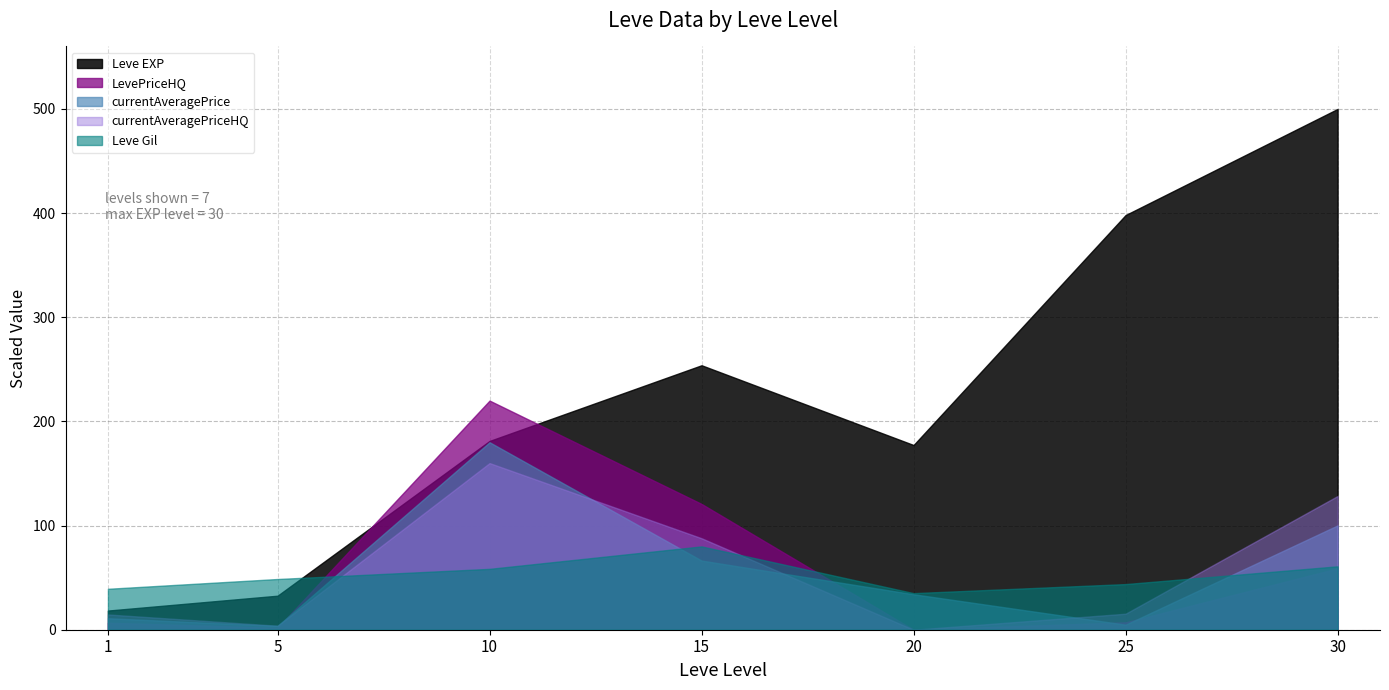

What is the spread (max minus min) of values at 1?

32.6